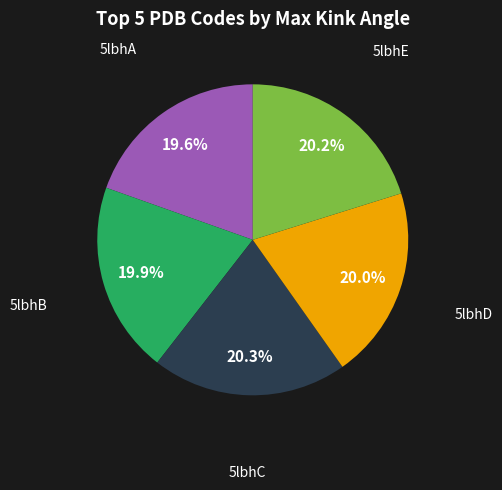

To the nearest percent, what is the difference between the 5lbhA and 5lbhC slice percentages?

1%